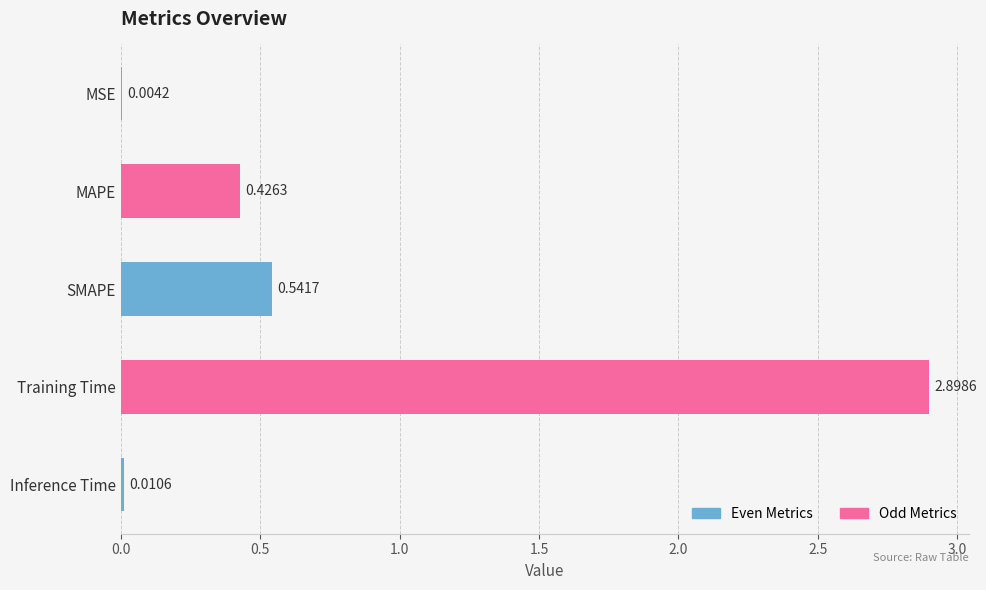

Which has a higher value, MSE or SMAPE?

SMAPE